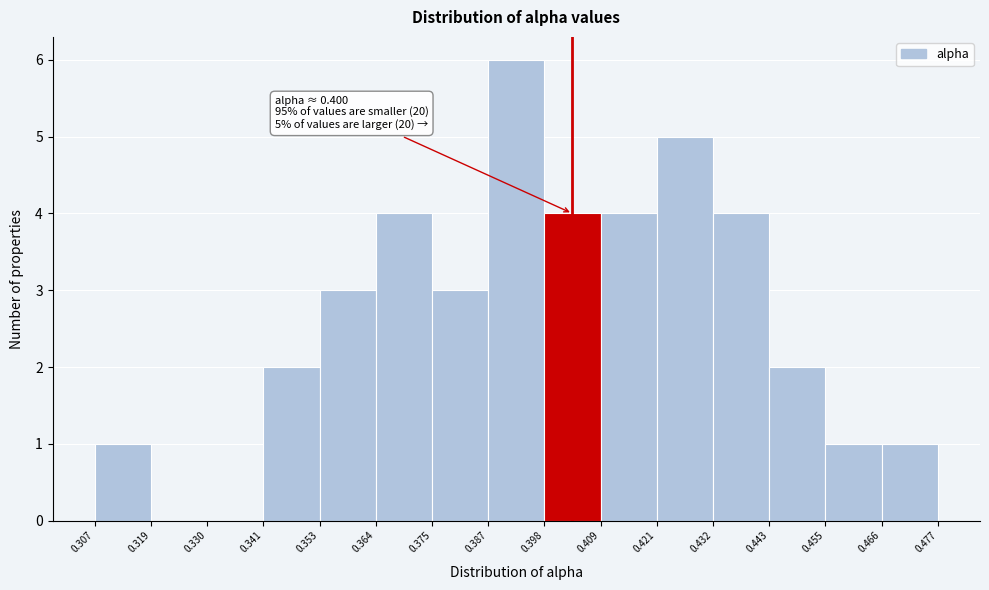

Which range on the x-axis has the tallest bar?

0.387 to 0.398